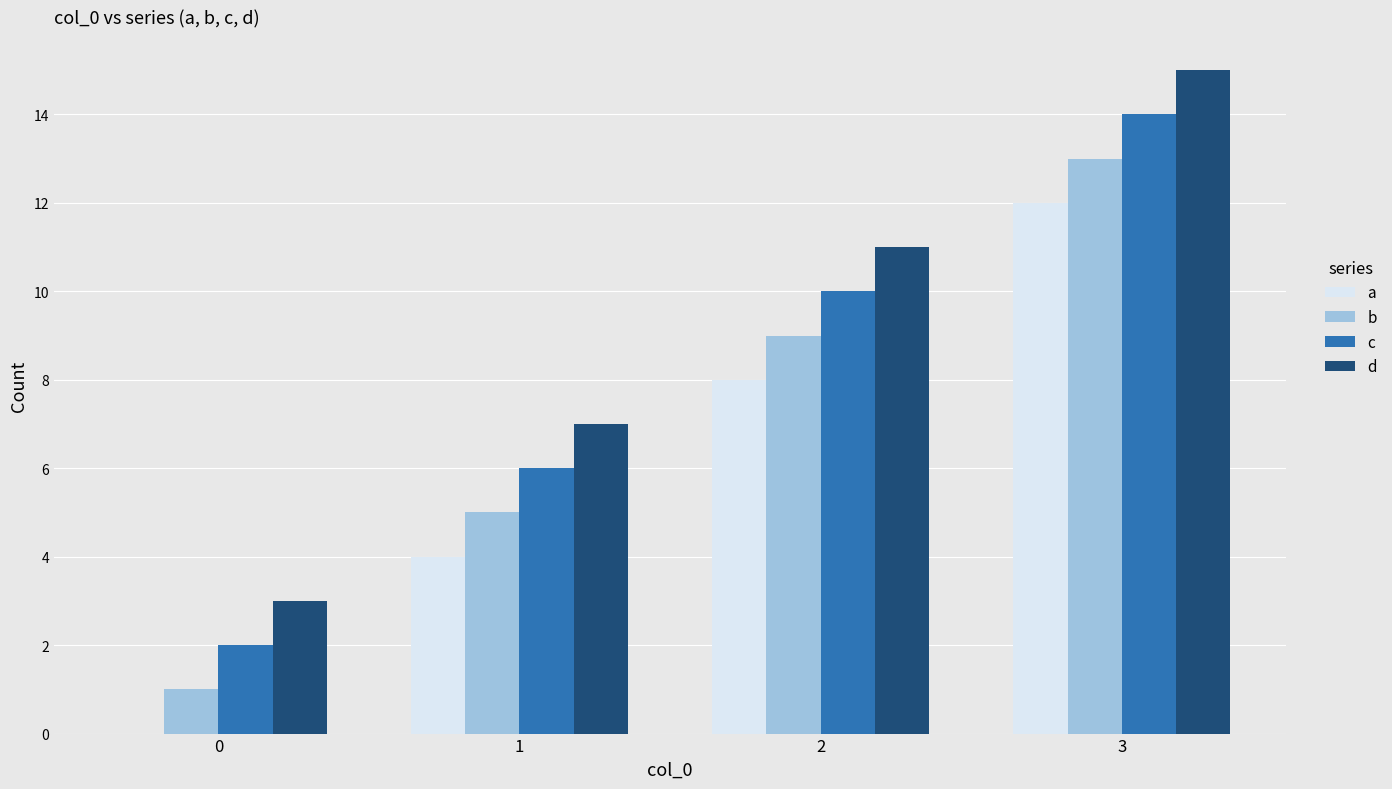

Reading right to left, transcribe all the data shown in this chart.

a: 3=12	2=8	1=4	0=0
b: 3=13	2=9	1=5	0=1
c: 3=14	2=10	1=6	0=2
d: 3=15	2=11	1=7	0=3